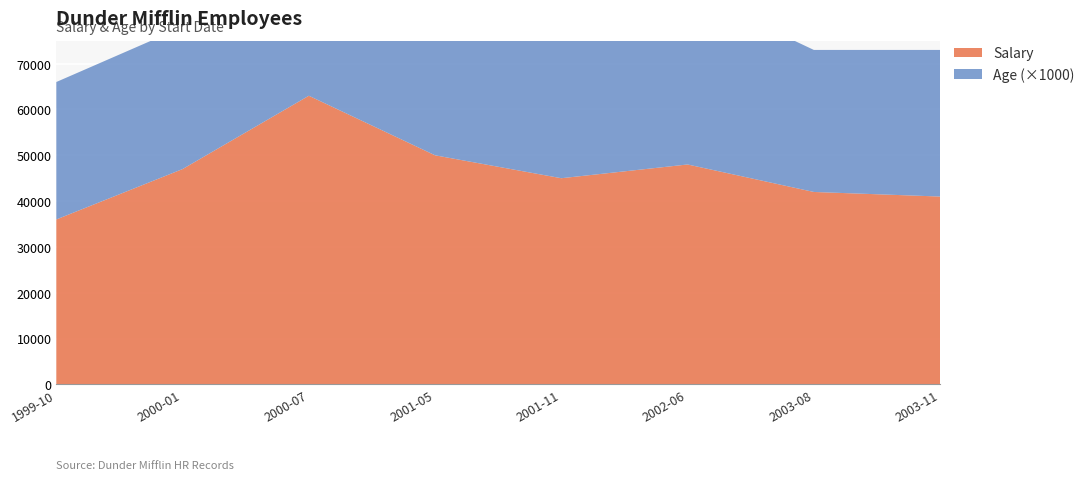

Reading left to right, list all the values displayed in this chart.

Salary: 36000	47000	63000	50000	45000	48000	42000	41000
Age: 30	31	29	32	30	38	31	32